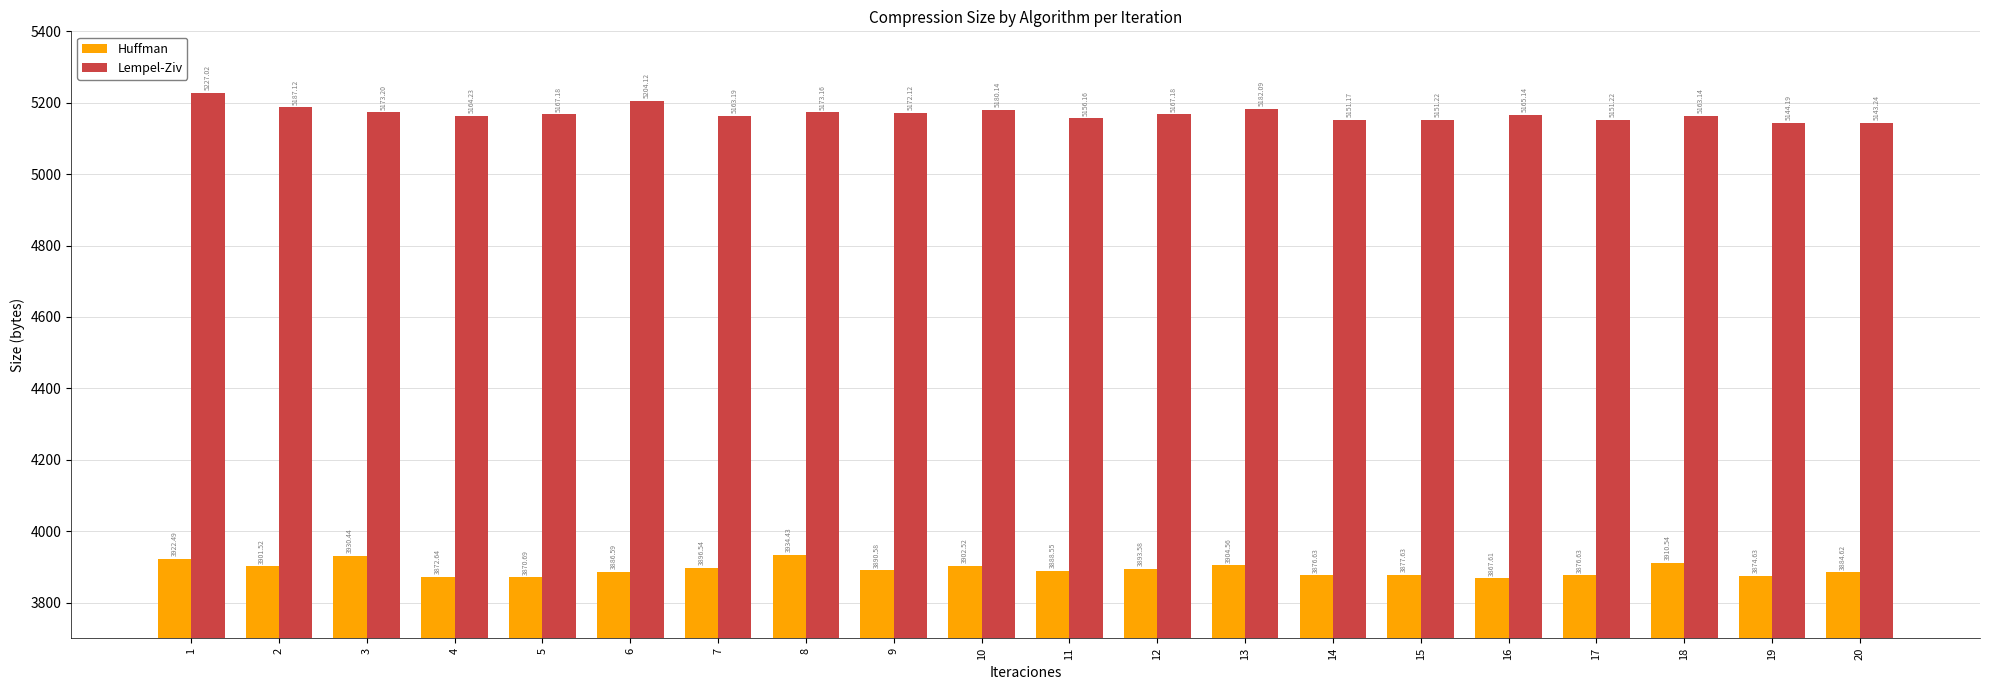

True or false: Huffman has a value of 3890.6 at 9.

True